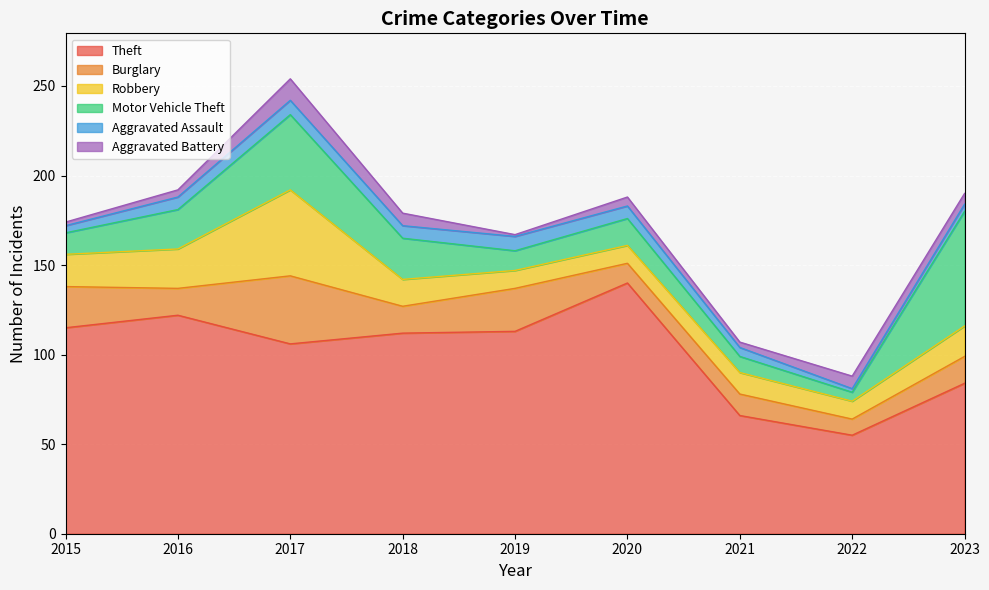

True or false: Aggravated Battery and Robbery intersect in this chart.

False